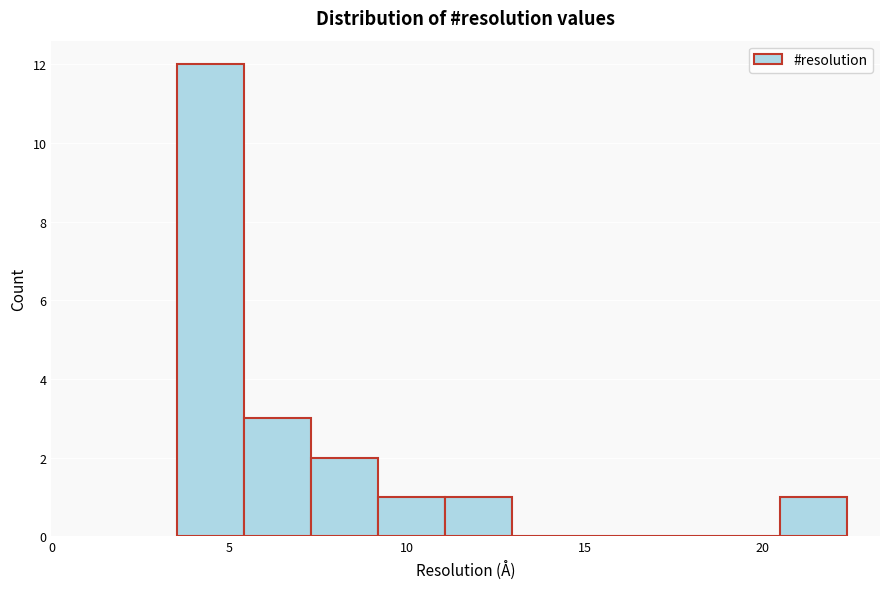

Around what value on the x-axis is the tallest bar? Give the approximate position of its centre, as read against the axis.

4.5